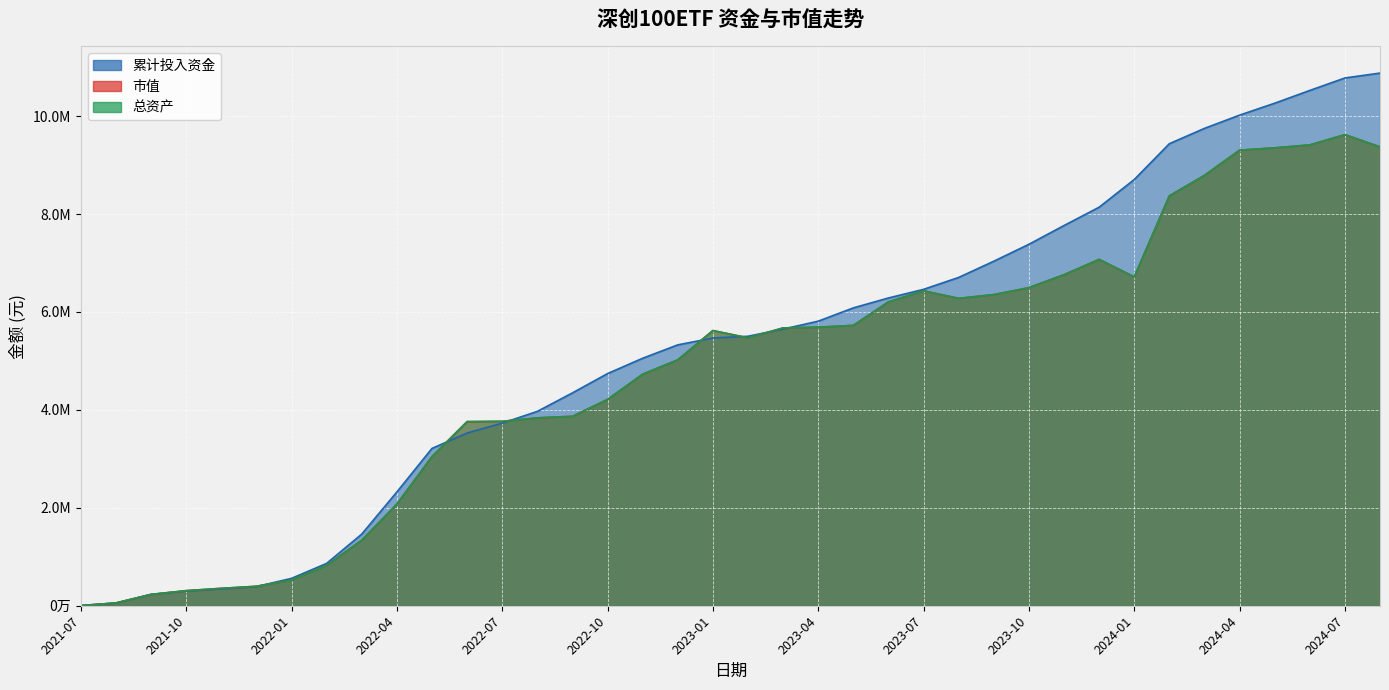

Is it true that 总资产 equals 22394.4 at 2021-08?

False